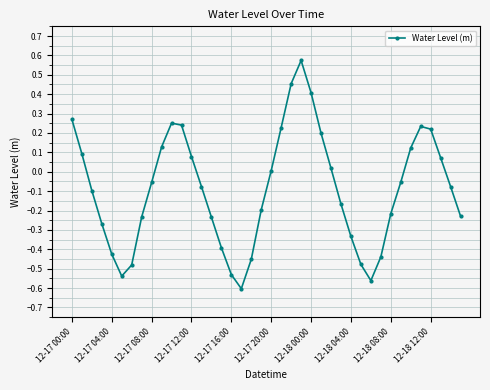

How many categories are shown in the chart?

40